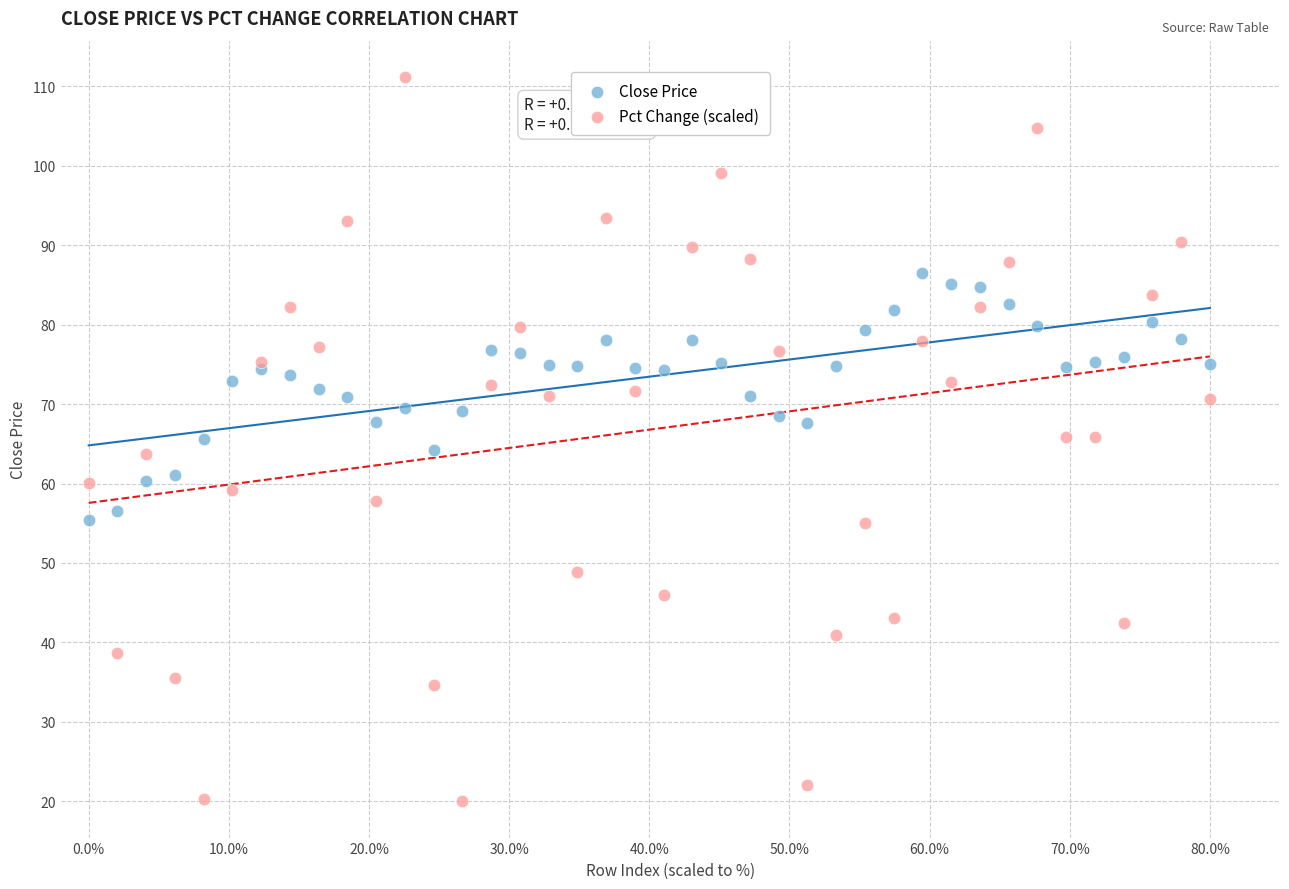

Which series has the largest Y range (max minus min)?

Pct Change (scaled)